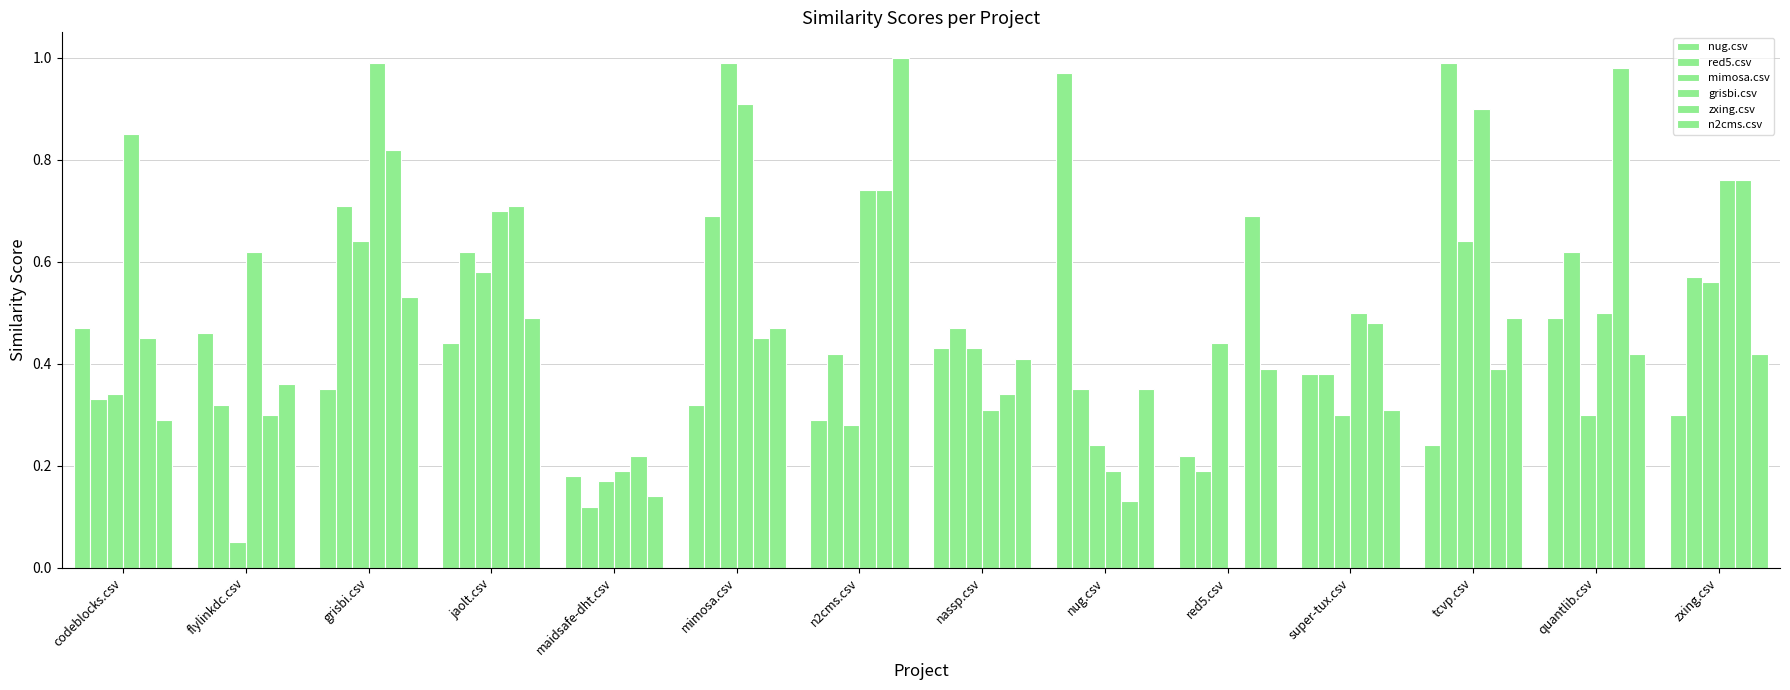

Are the bars grouped side by side (vs. stacked)?

Yes